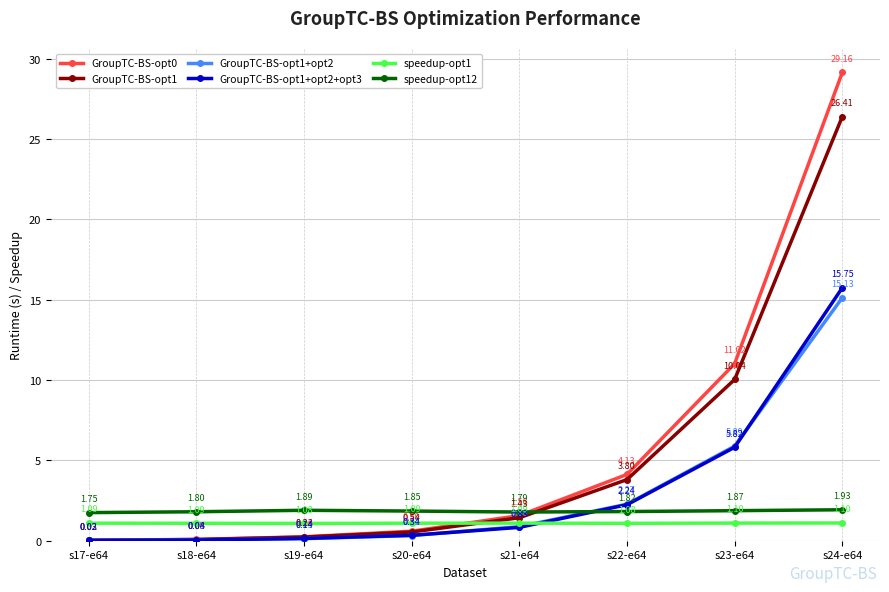

List the labels in order of GroupTC-BS-opt1+opt2 value, smallest first.

s17-e64, s18-e64, s19-e64, s20-e64, s21-e64, s22-e64, s23-e64, s24-e64